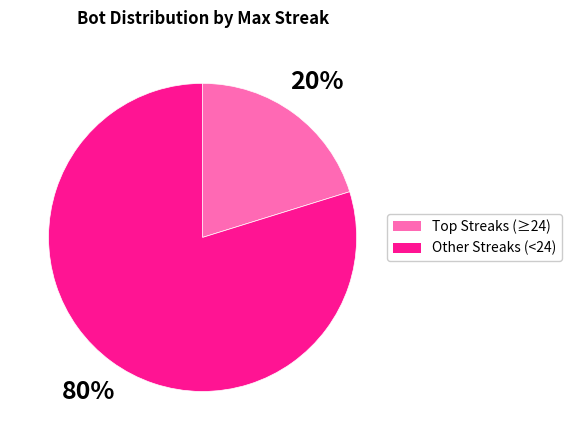

Does any single category account for the majority?

Yes